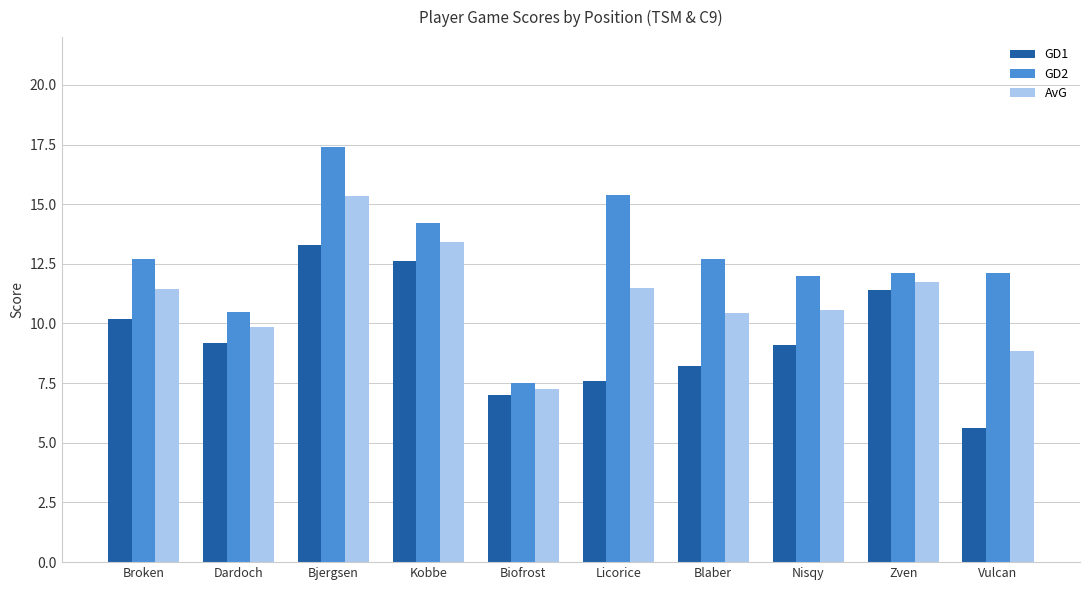

Which series has the largest total across all categories?

GD2